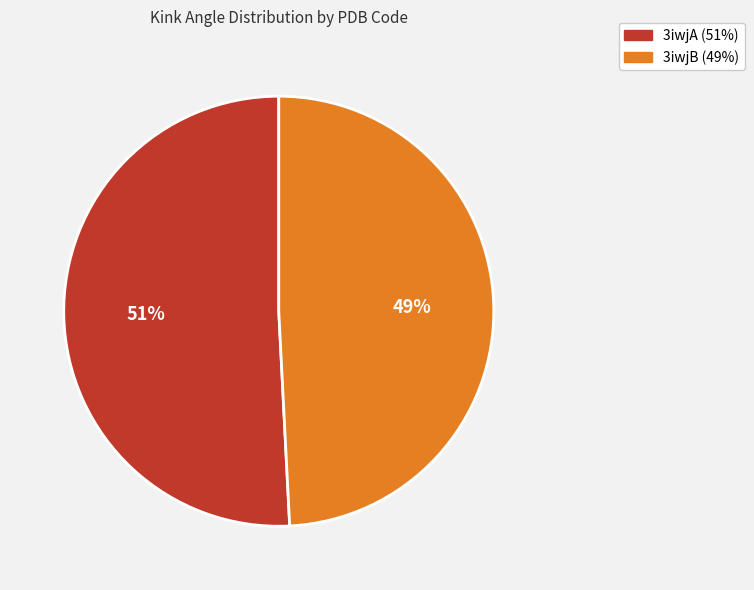

The 3iwjB slice represents 49% of the pie. True or false?

True